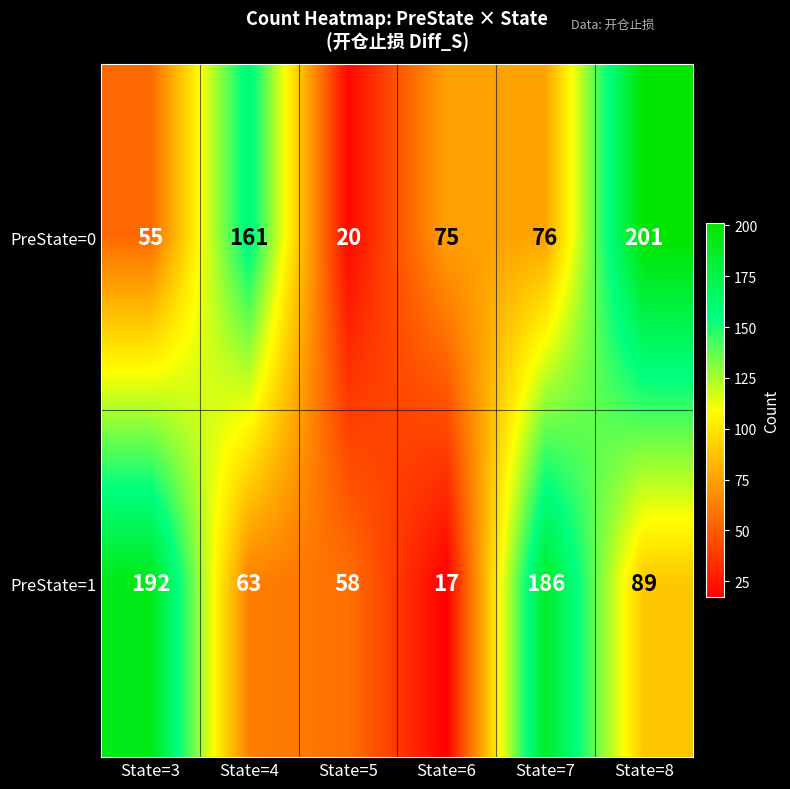

At State=6, list the series in order from smallest to largest.

PreState=1, PreState=0